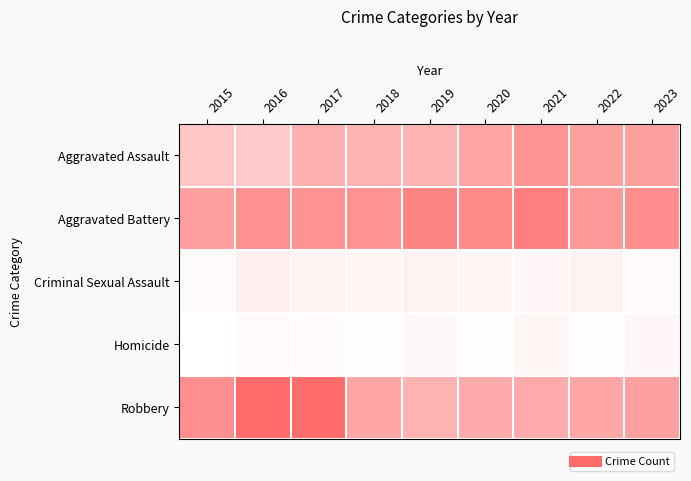

Which series has the largest total across all categories?

Aggravated Battery